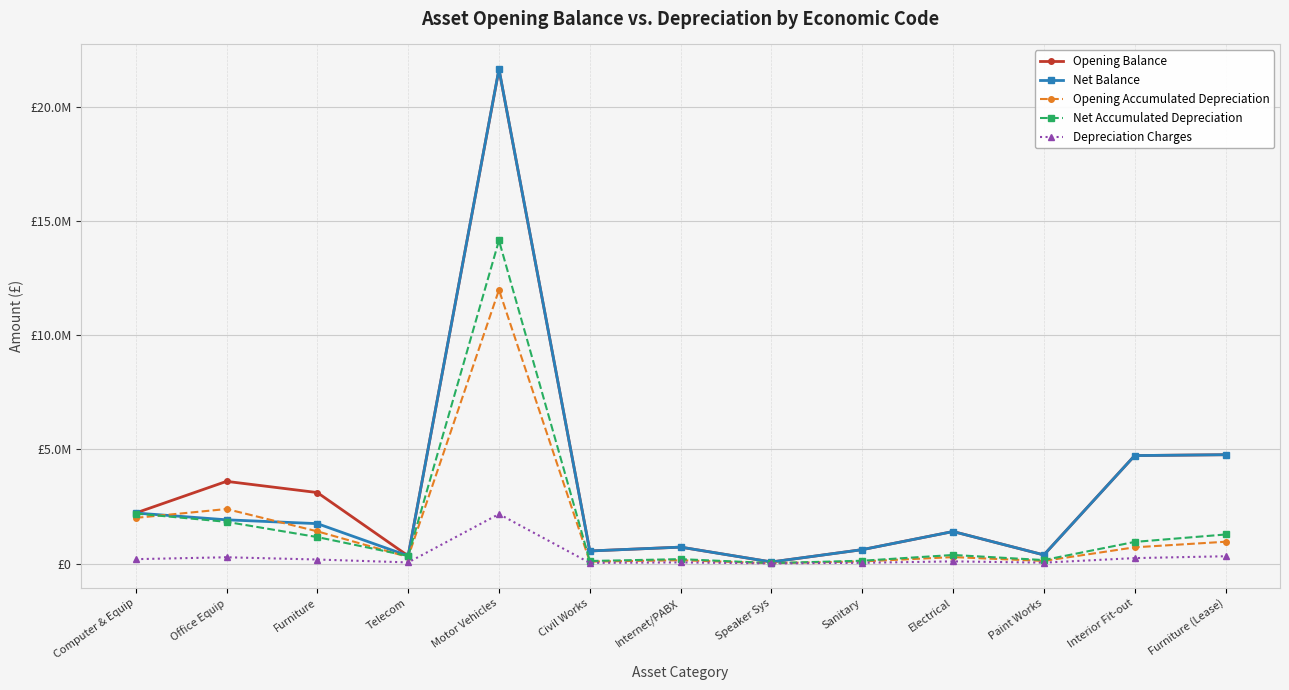

At which category is the sum across all series the highest?

Motor Vehicles